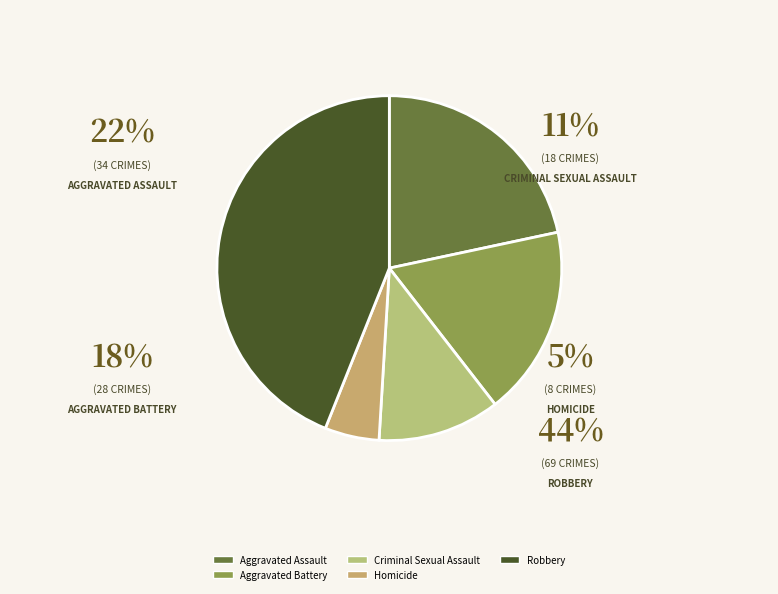

To the nearest percent, what is the average slice percentage?

20%